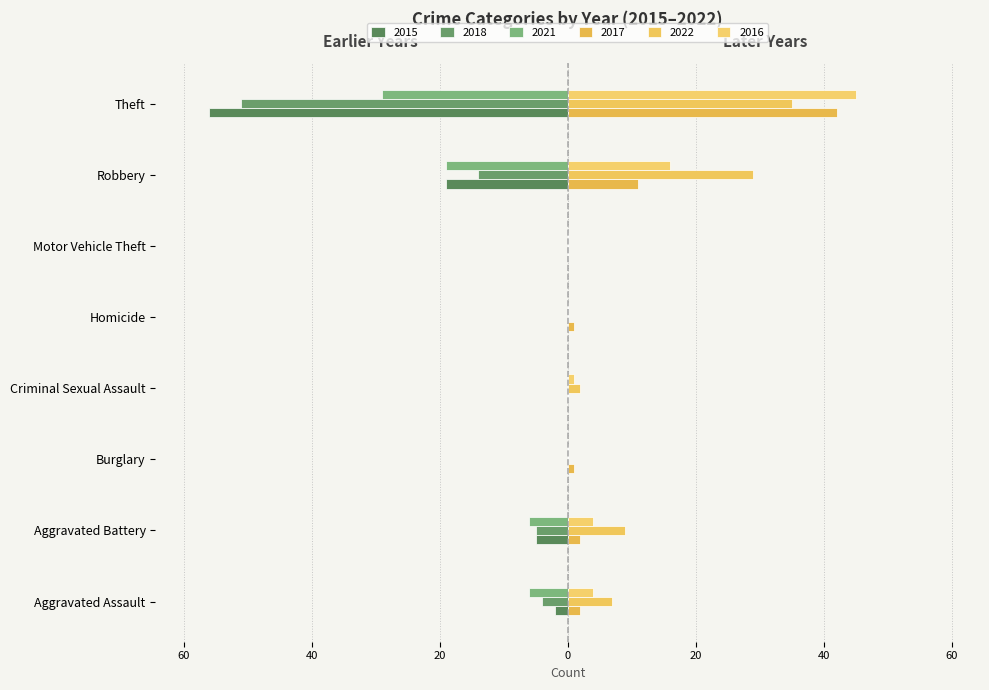

What is the label of the 7th bar from the left?

Robbery